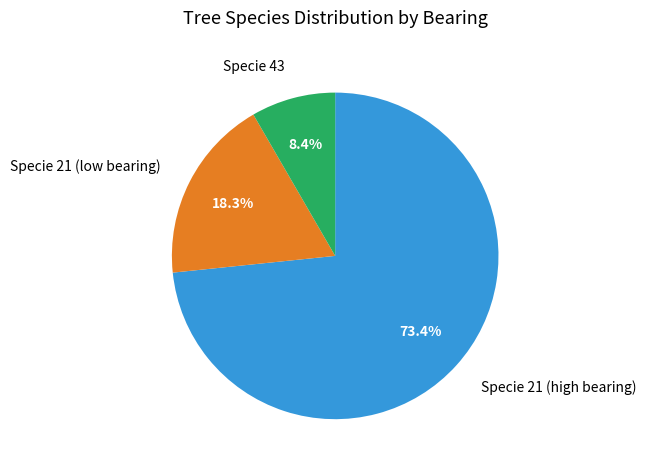

Is there any slice that represents more than half of the pie?

Yes